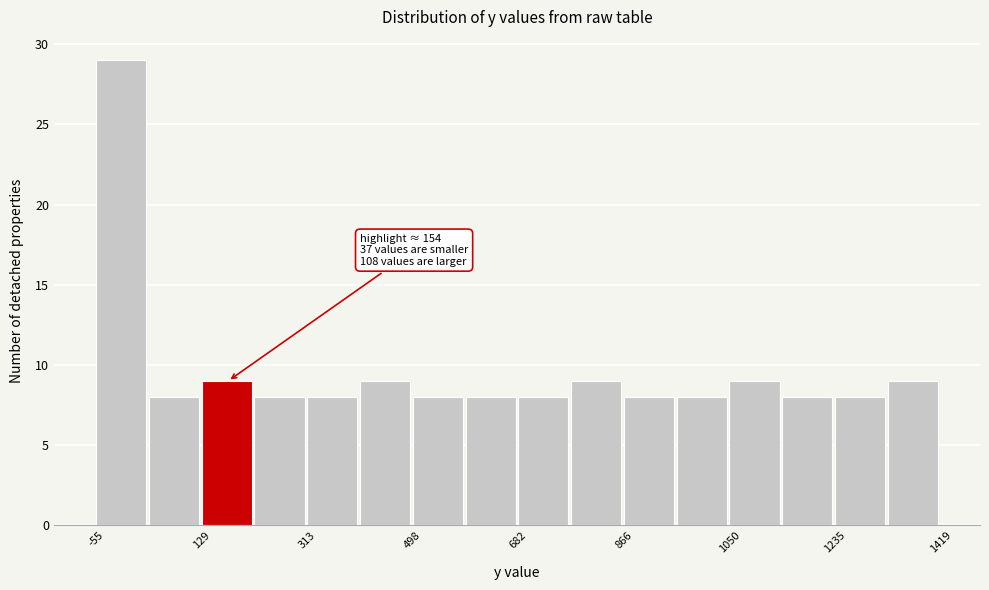

Which range on the x-axis has the tallest bar?

-60 to 40